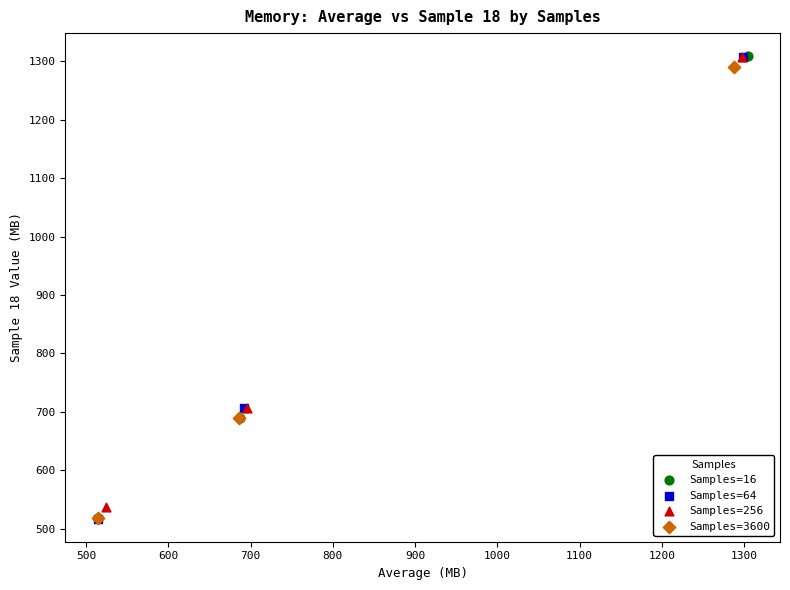

Which series has the widest spread of Y values?

Samples=16